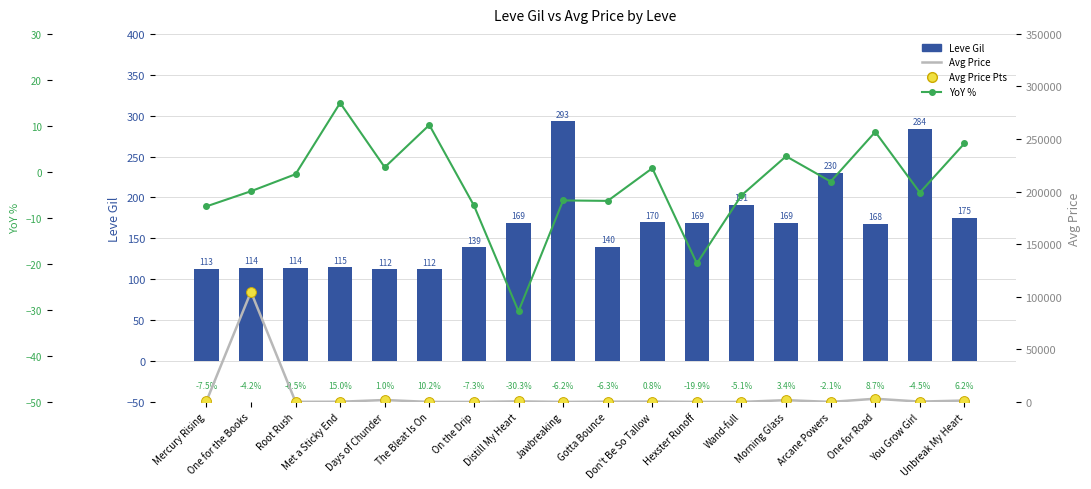

Is the value of Avg Price at One for the Books greater than the value of Avg Price Points at One for Road?

Yes